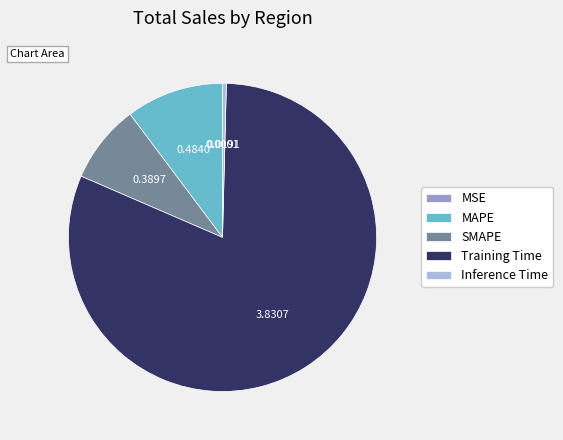

Is the sum of Inference Time and SMAPE greater than half?

No